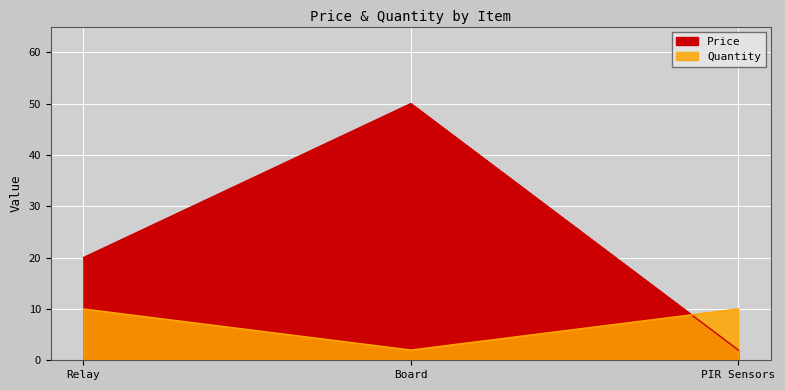

What is the sum of all Quantity values?

22